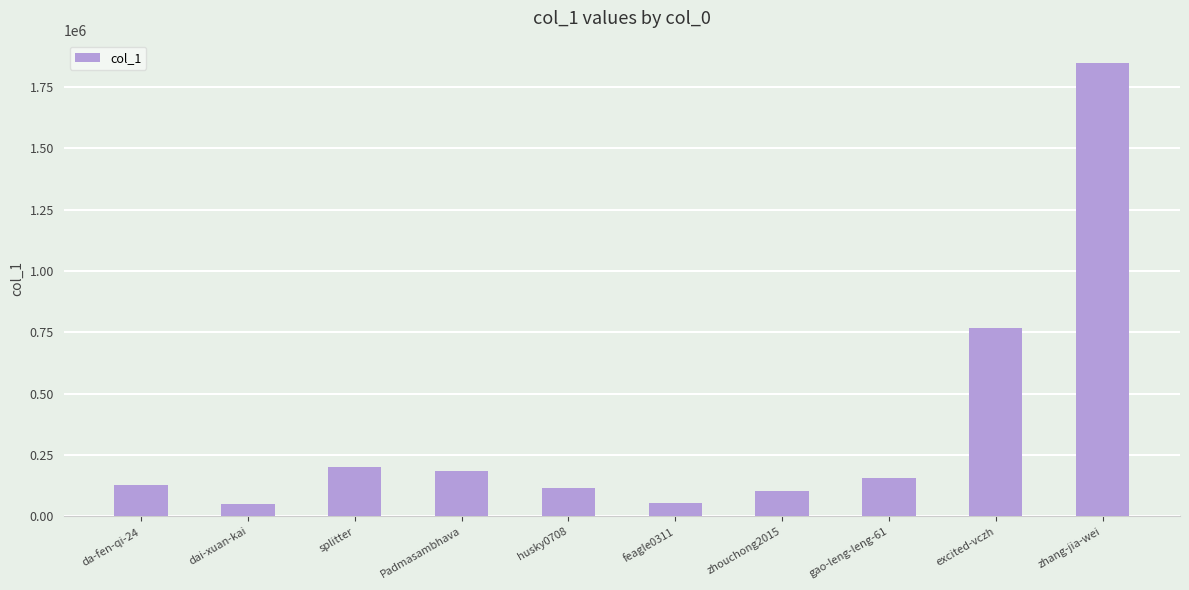

What is the smallest value displayed?

50511